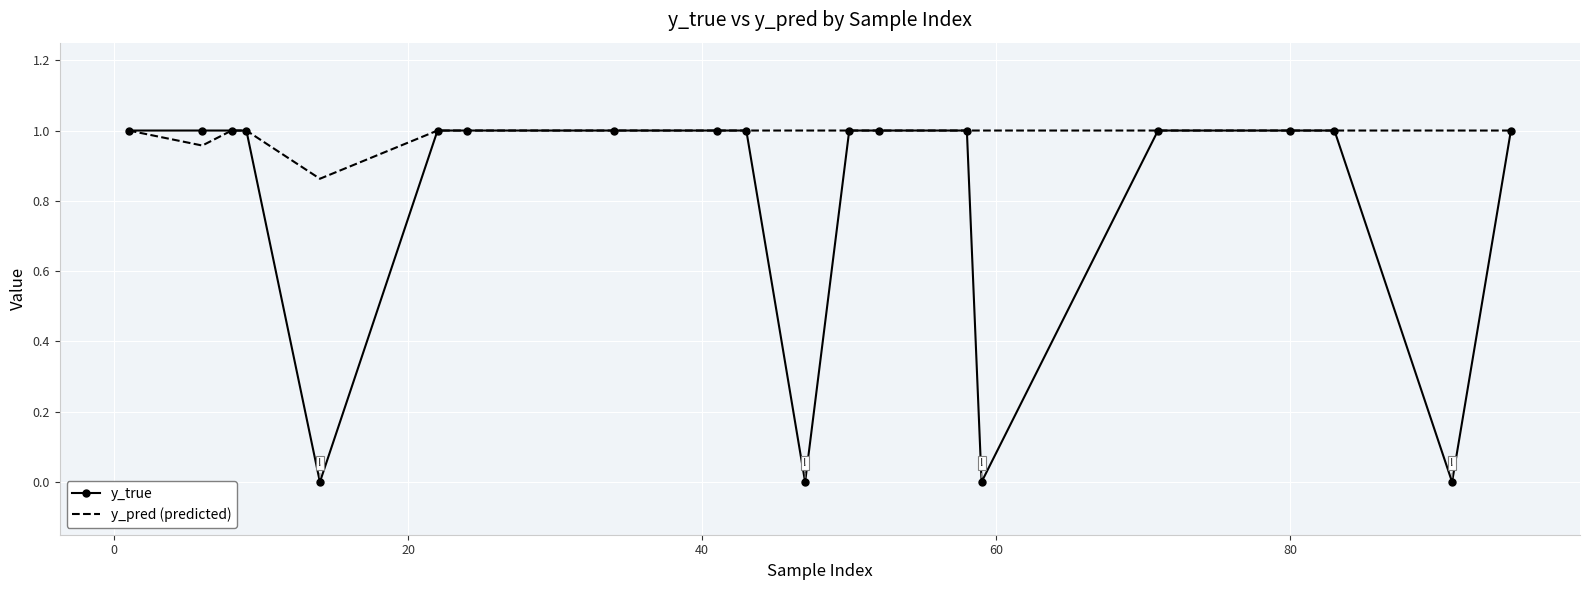

Which series has the largest total across all categories?

y_pred (predicted)